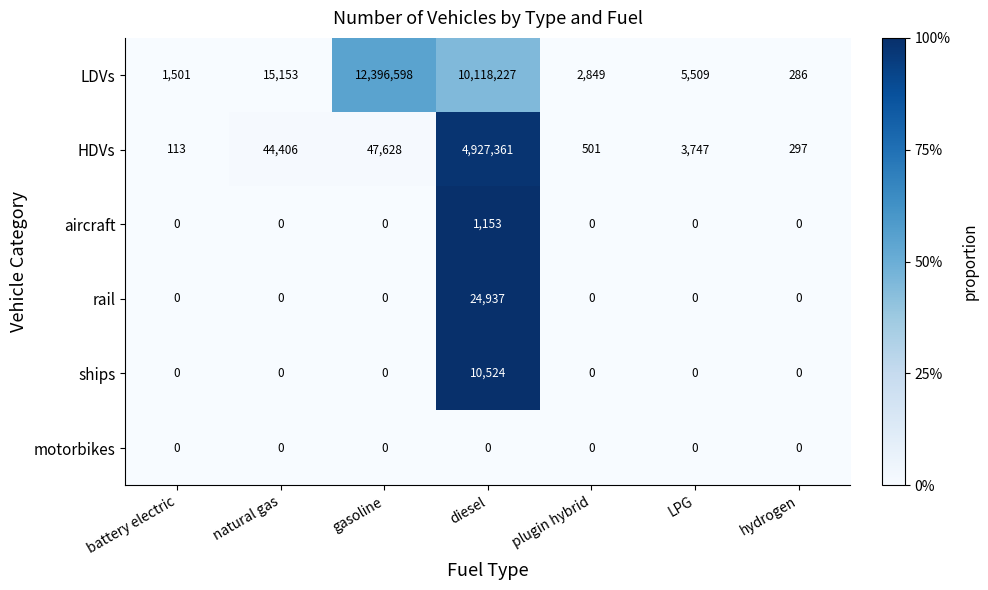

At which category does the chart reach its peak across all series?

gasoline